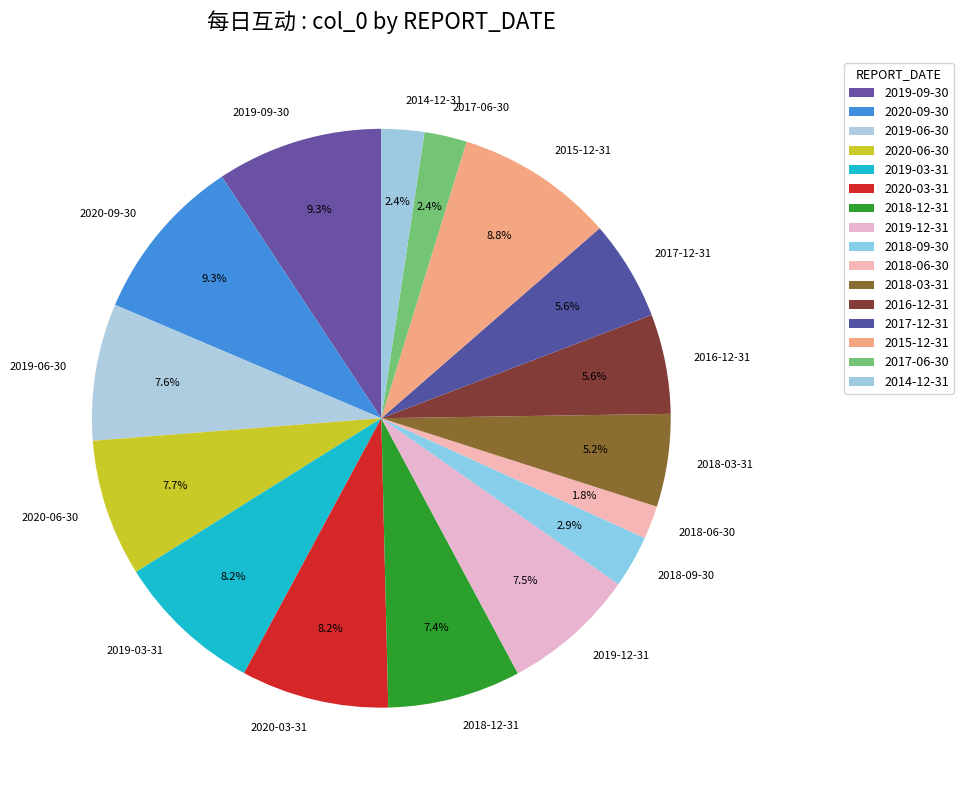

Does 2019-03-31 account for over 50% of the chart?

No